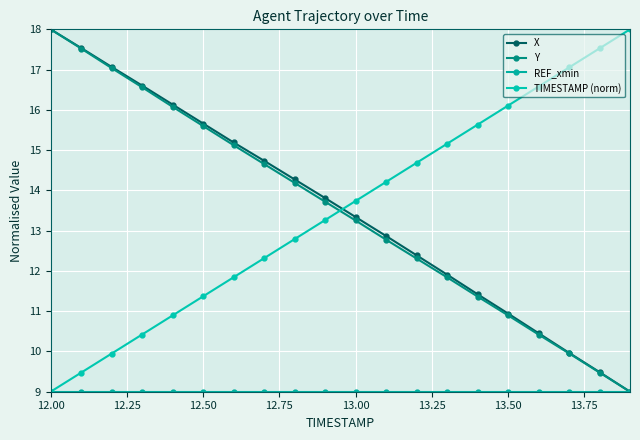

Is this an area chart (filled region under the line)?

No